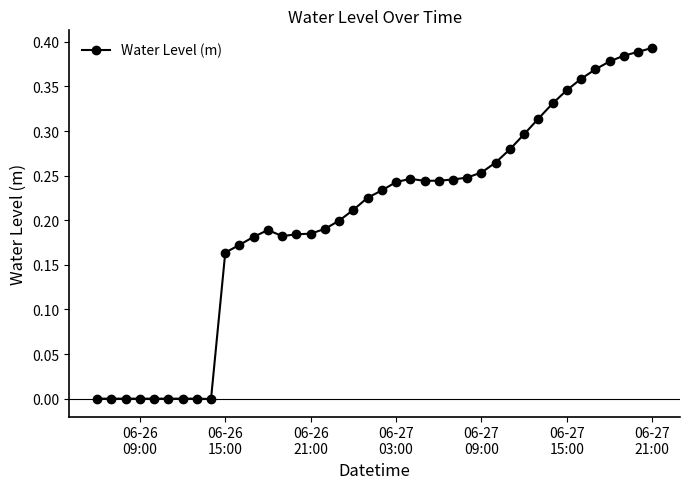

True or false: the data has more than 1 interior local peaks.

True